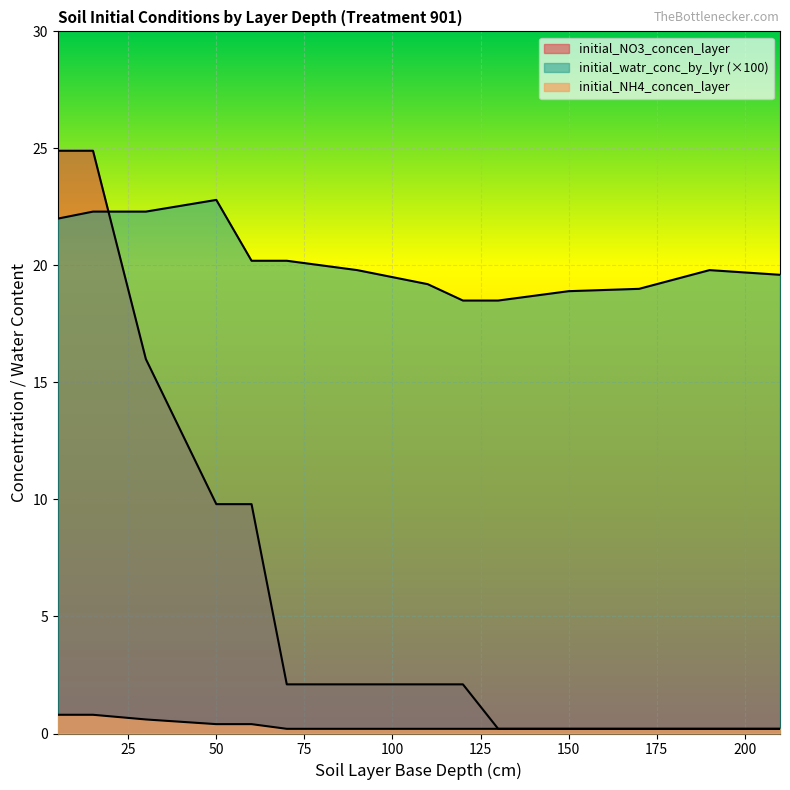

Which series has the largest total across all categories?

initial_watr_conc_by_lyr